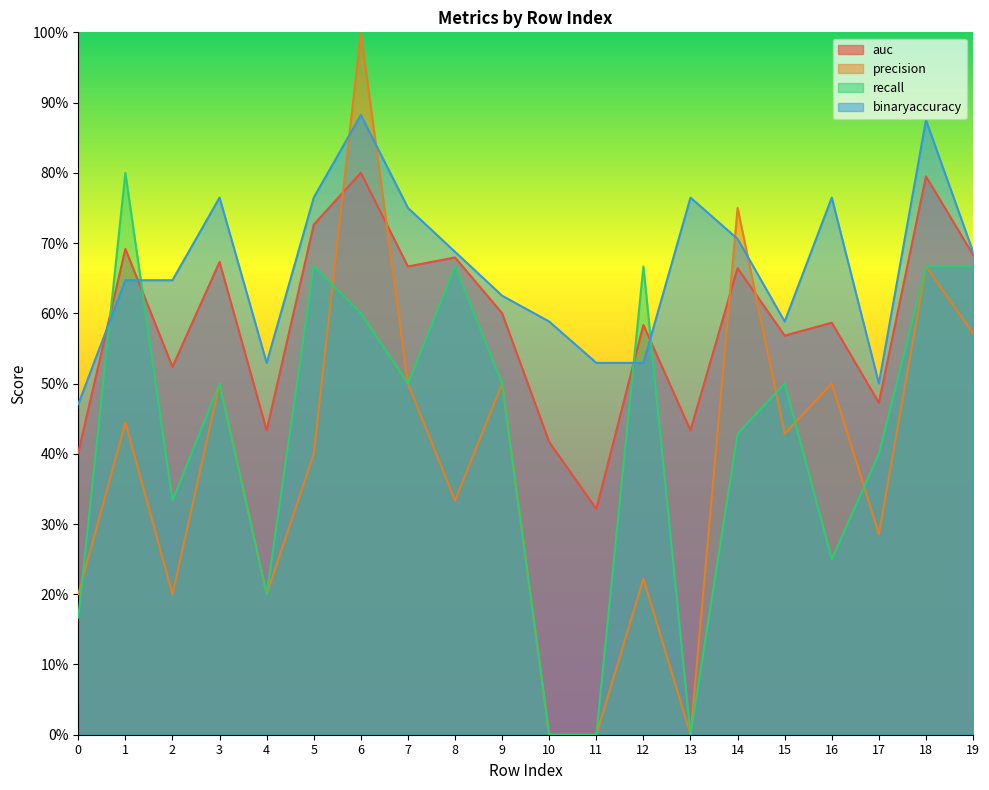

What is the difference between the maximum and minimum values in the binaryaccuracy series?

0.4